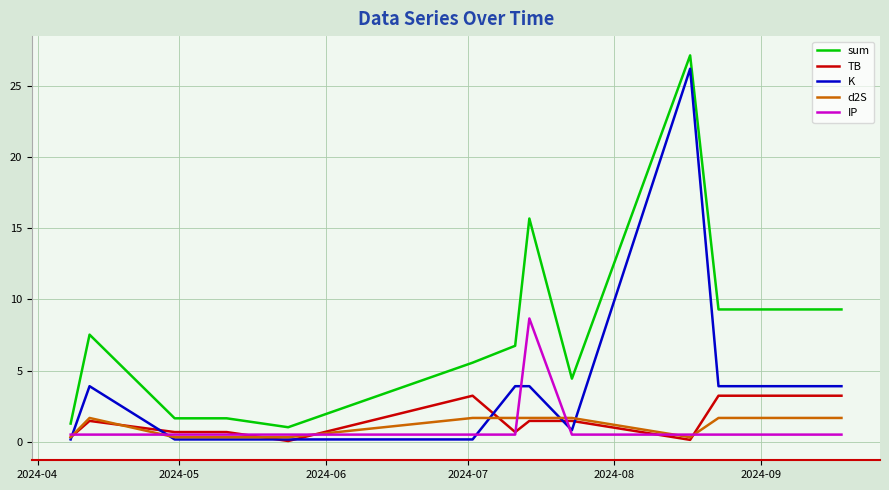

True or false: sum and TB cross at least once.

False